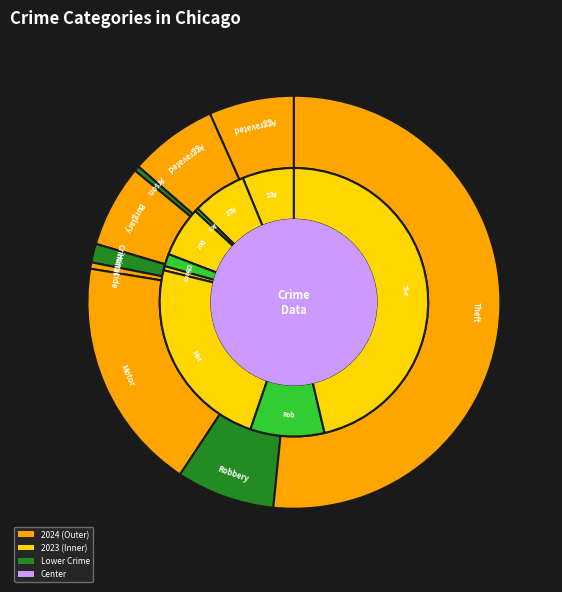

Is 4 the majority of the pie?

No